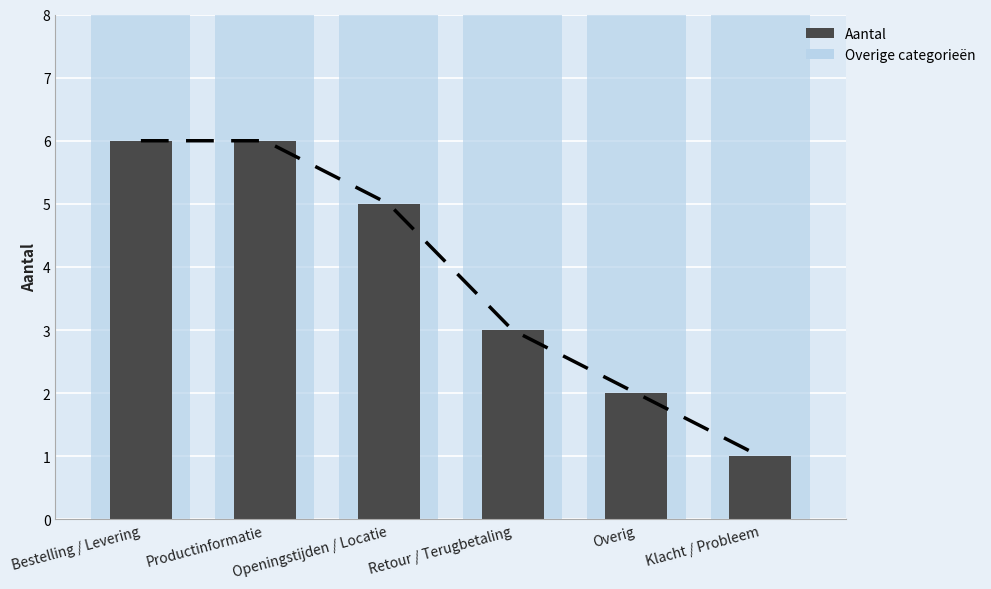

Which label corresponds to the largest value in the chart?

Bestelling / Levering